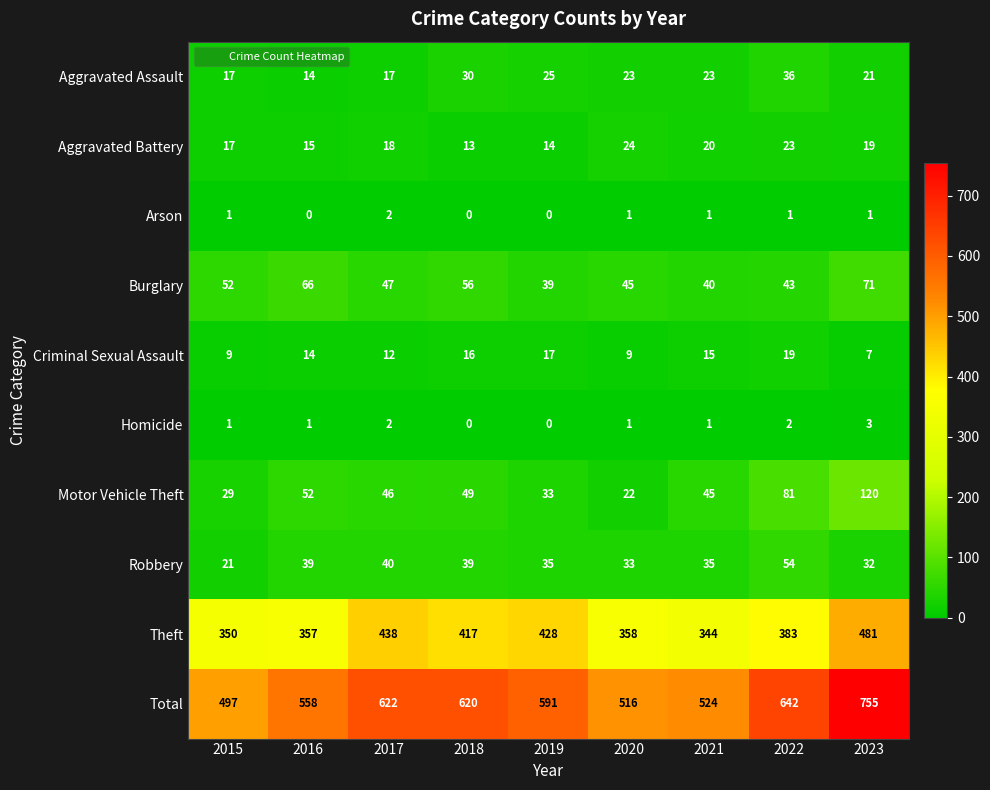

Which series has the largest total across all categories?

Total